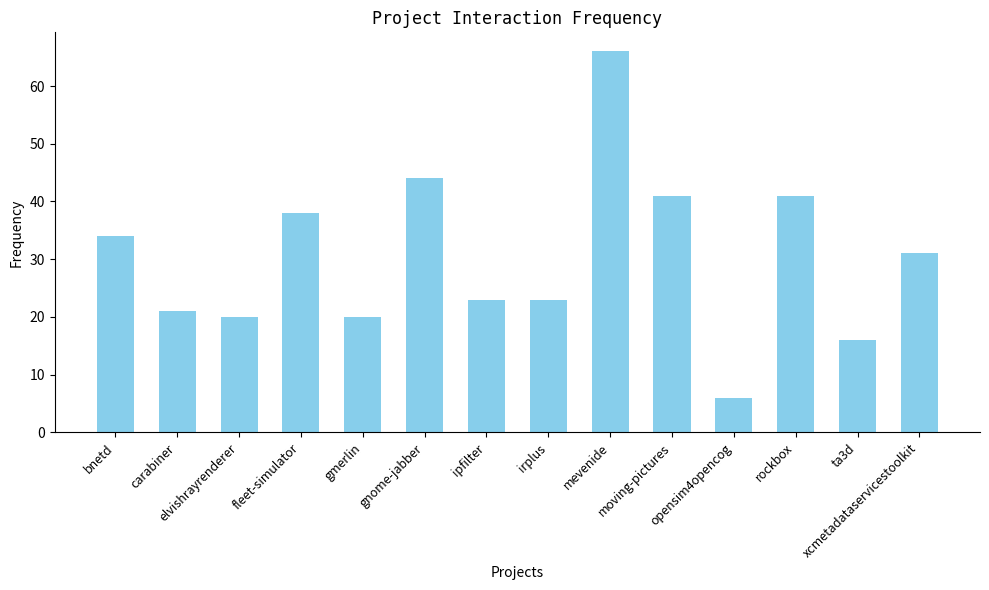

Which has a higher value, moving-pictures or gmerlin?

moving-pictures